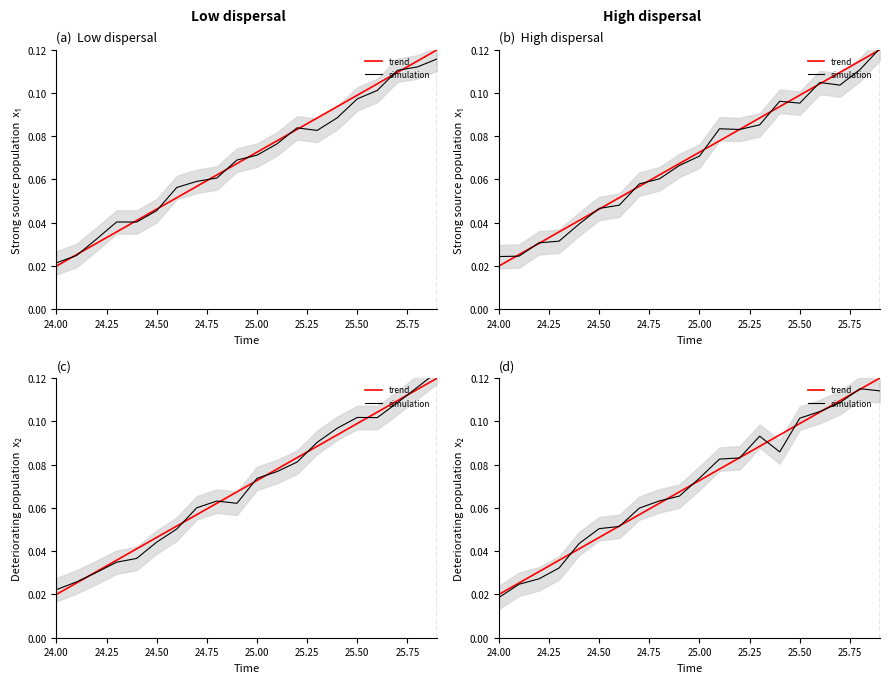

Which series has the largest range (max minus min)?

trend